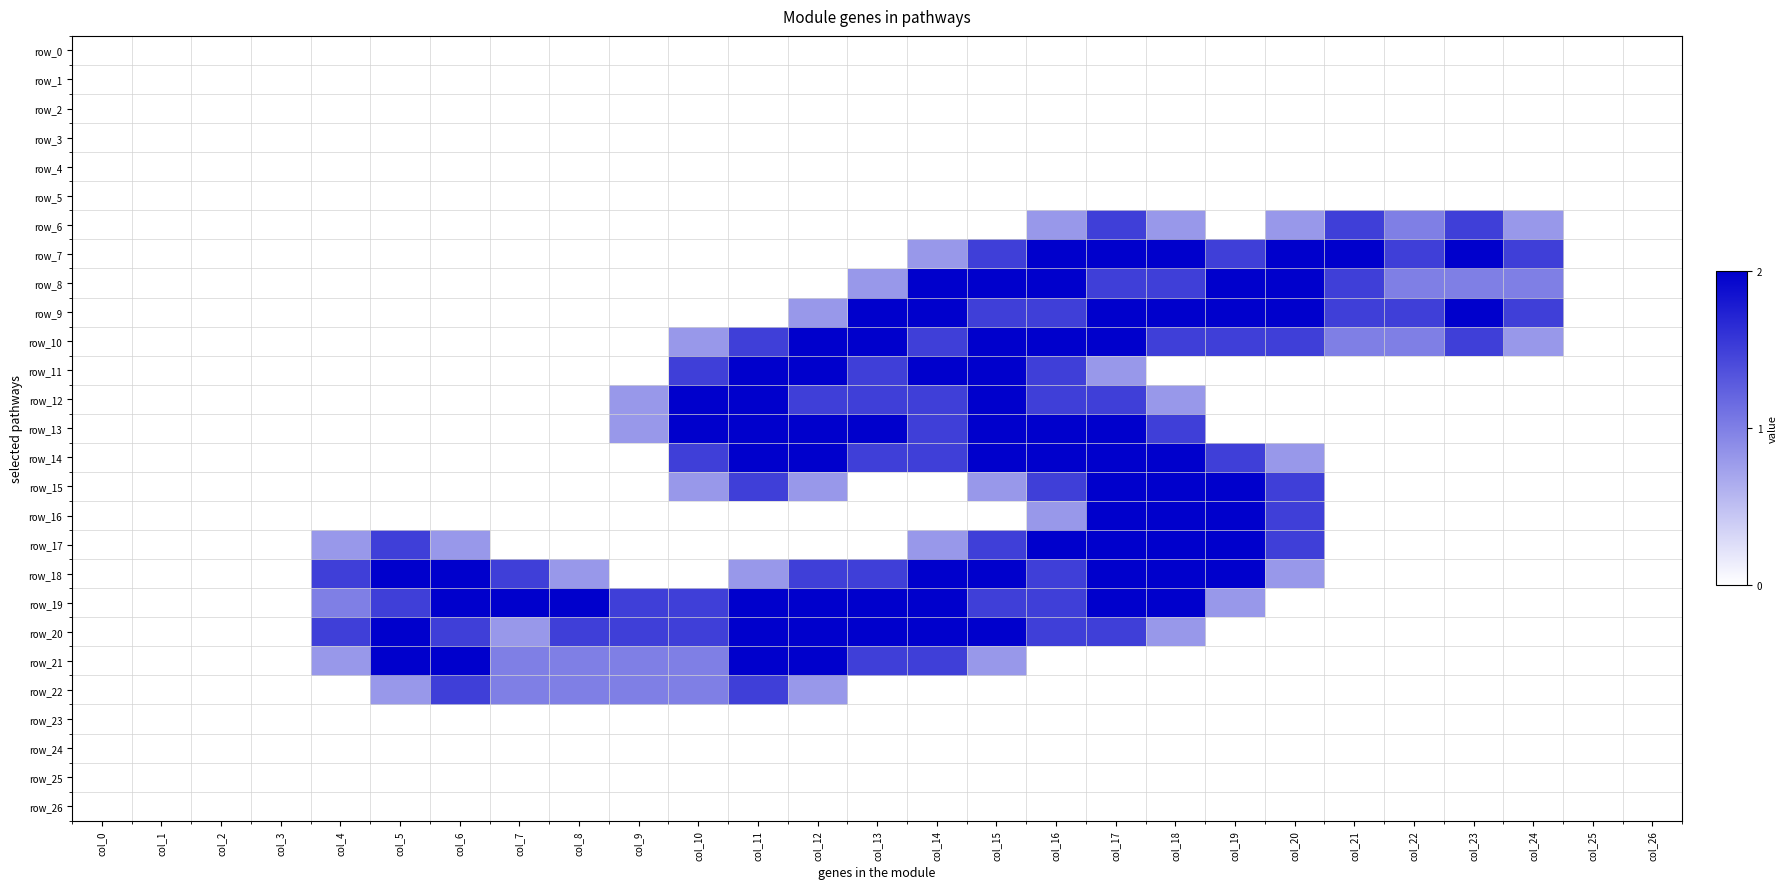

The row_12 series shows 0.0 at col_2. True or false?

True